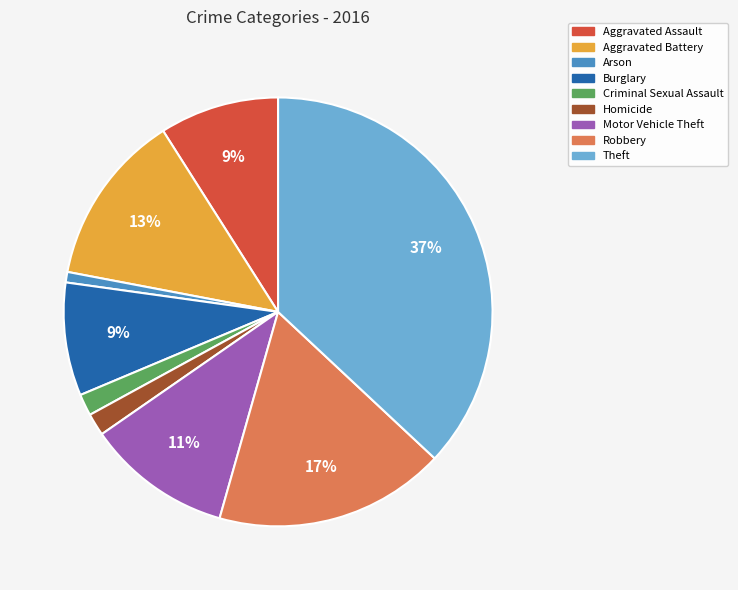

How many slices are in this pie chart?

9